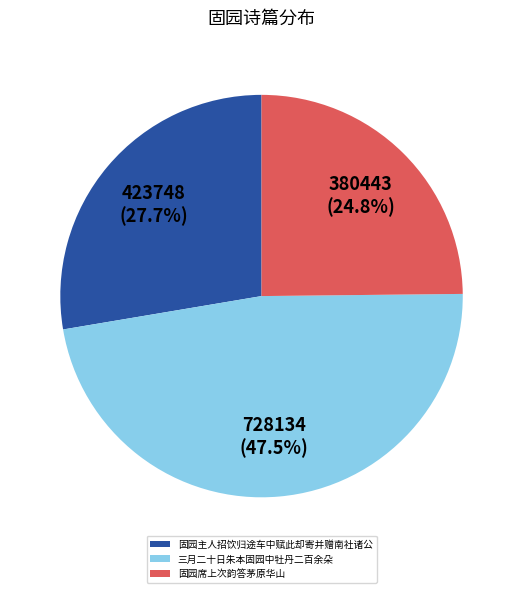

Rank the categories by value from lowest to highest.

固园席上次韵答茅原华山, 固园主人招饮归途车中赋此却寄并赠南社诸公, 三月二十日朱本固园中牡丹二百余朵